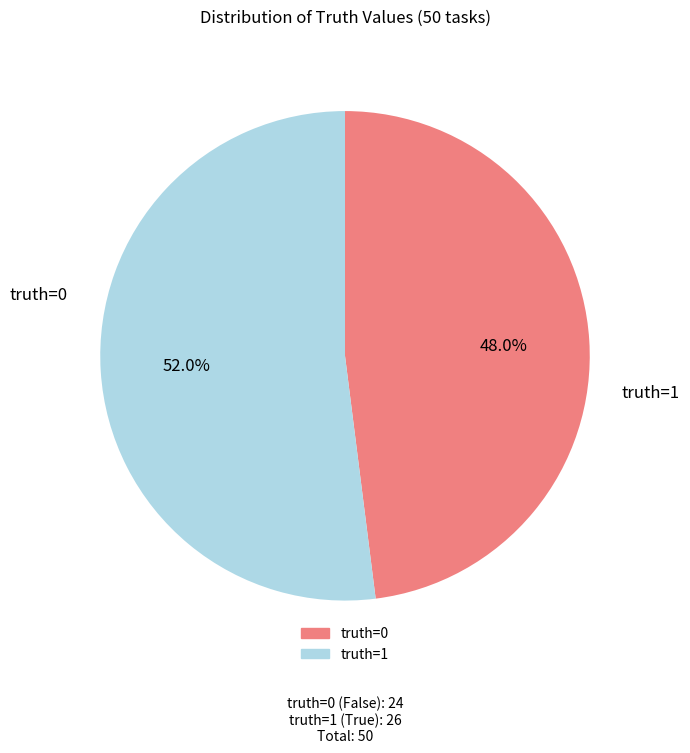

Do truth=0 and truth=1 together represent more than half of the pie?

Yes